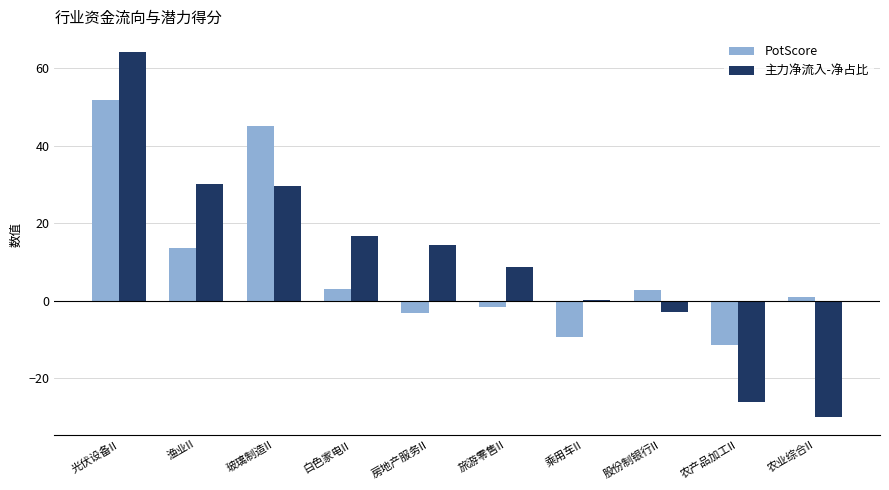

How many distinct data groups are displayed?

2